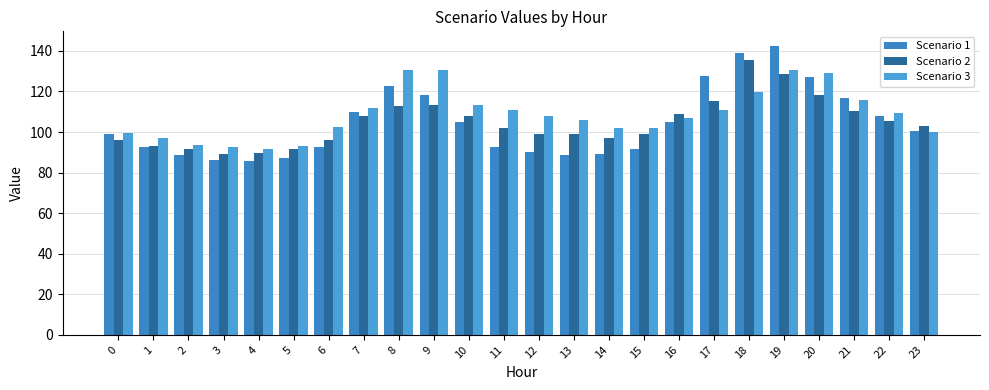

What is the value of the Scenario 1 bar at the 1st from the left?

98.8